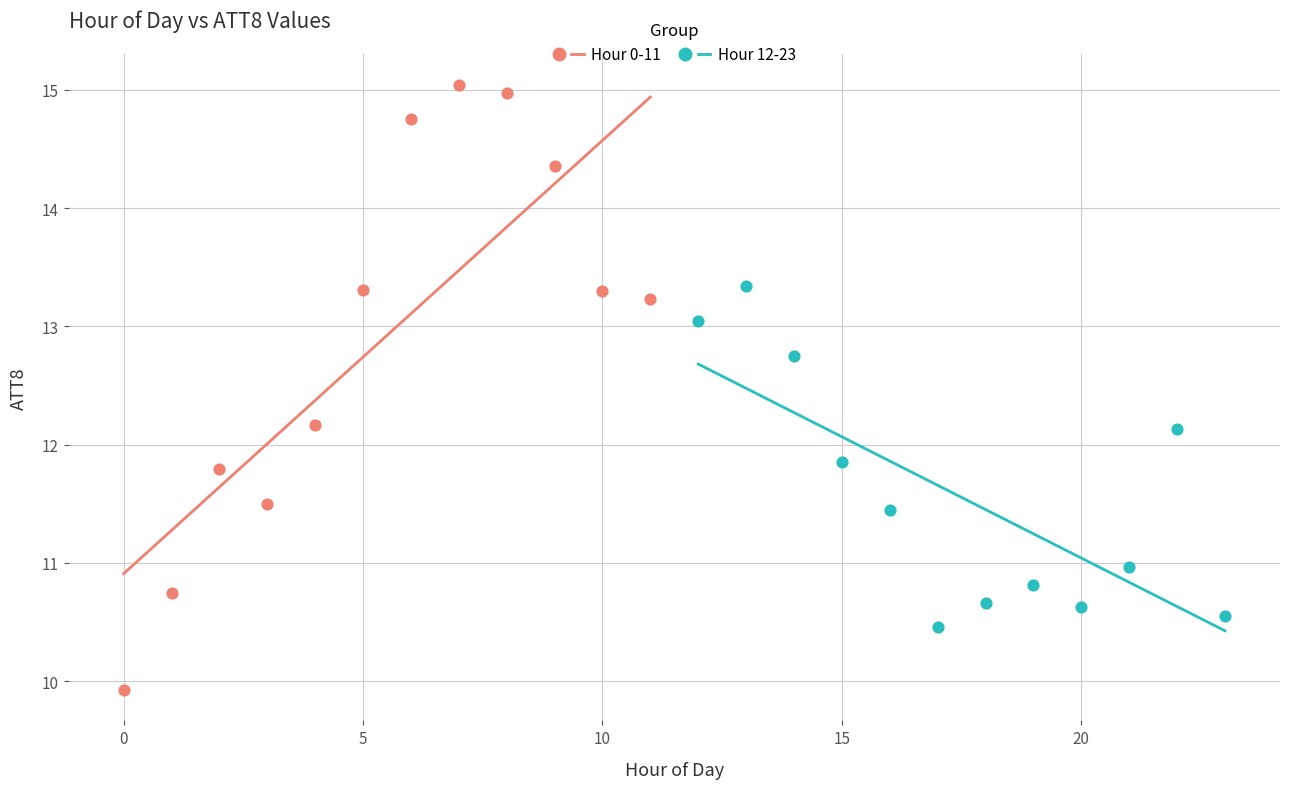

Which series reaches the maximum Y coordinate?

Hour 0-11